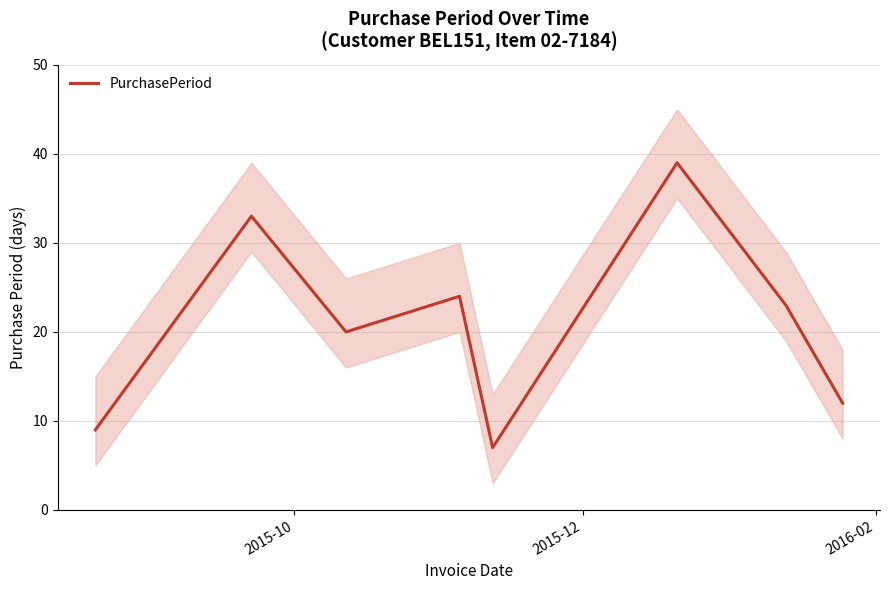

What is the difference between the second highest and minimum values?

26